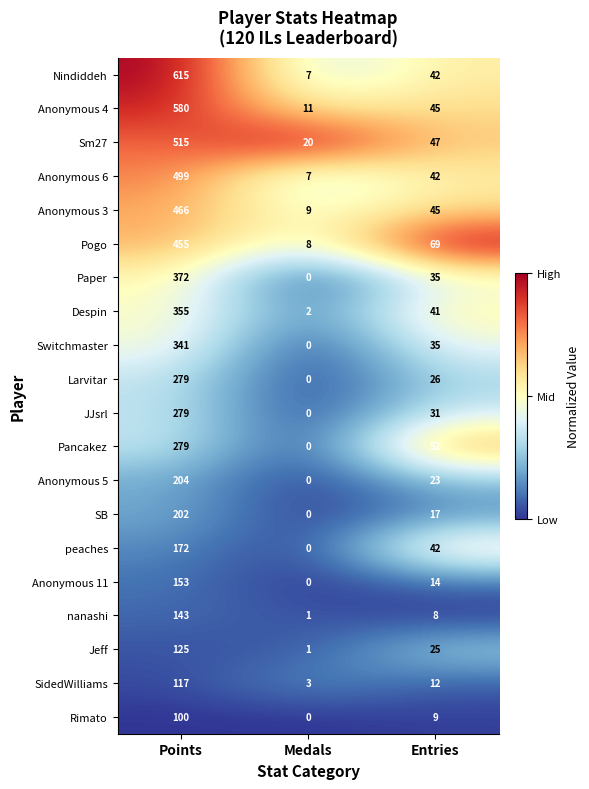

The value of Larvitar at Points is 279. True or false?

True